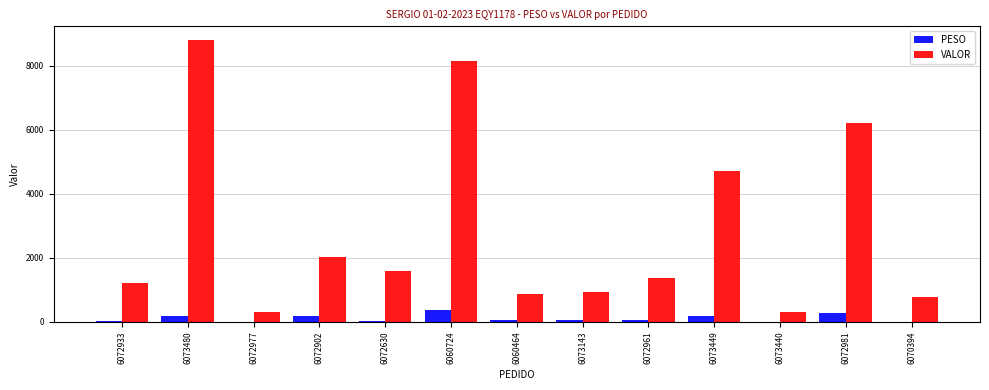

Which series has the largest total across all categories?

VALOR